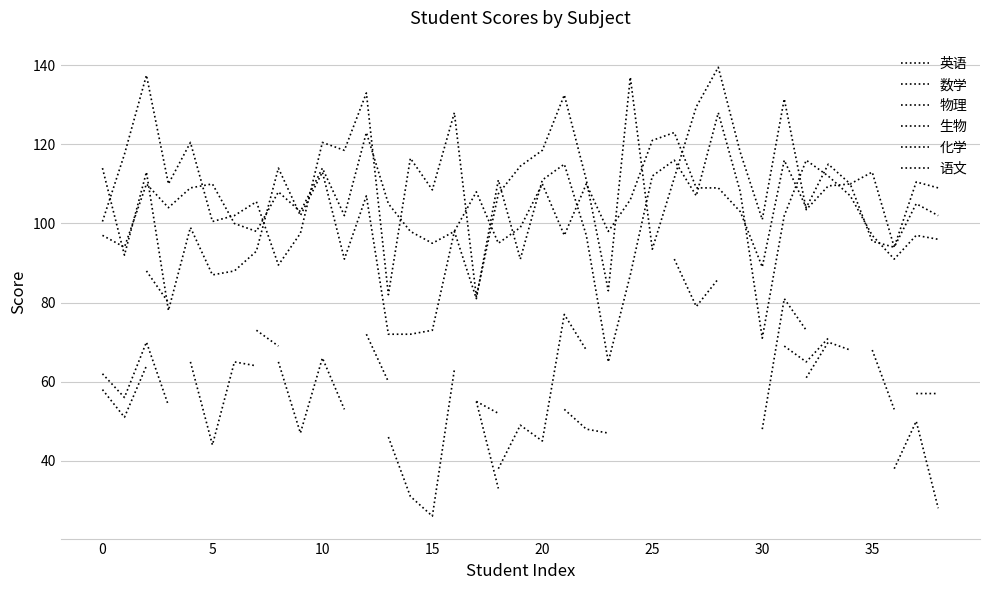

What is the label of the 27th point from the right?

12